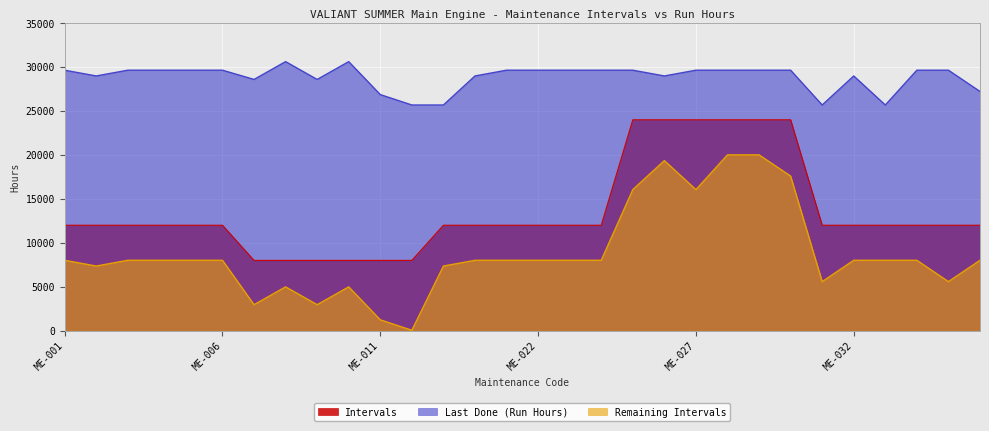

At which label does Last Done (Run Hours) first exceed 29642?

ME-008